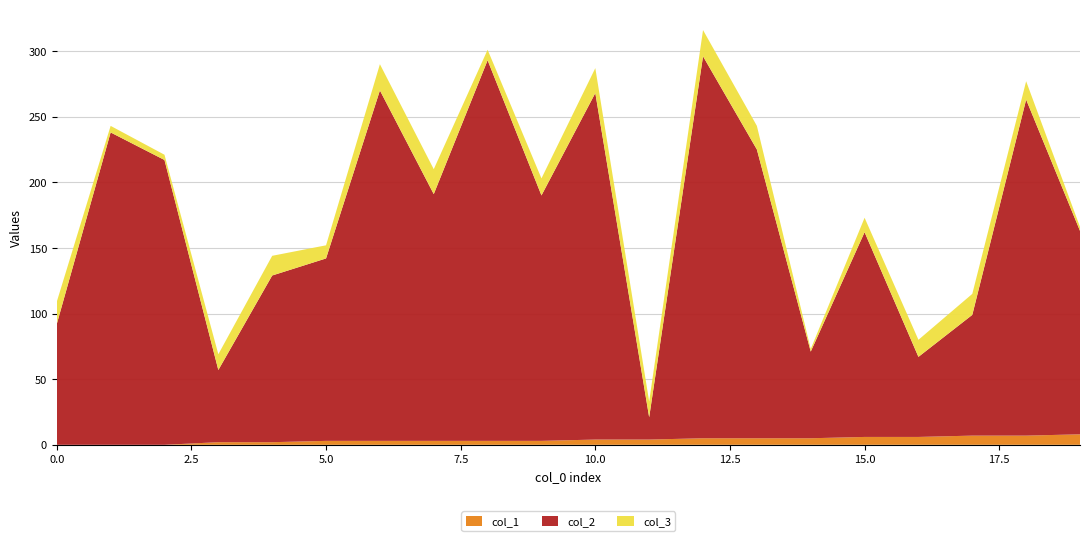

Reading right to left, extract all data points from this chart.

col_2: 155	256	92	61	156	66	220	291	17	264	187	290	188	267	139	127	55	217	238	92
col_1: 8	7	7	6	6	5	5	5	4	4	3	3	3	3	3	2	2	0	0	0
col_3: 3	14	16	13	11	2	18	20	12	19	13	8	19	20	10	15	12	4	5	17